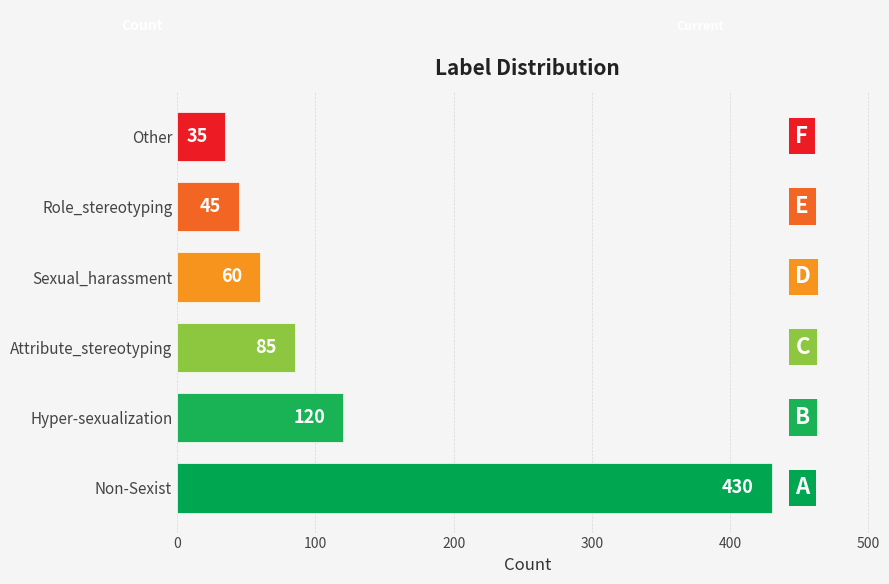

What is the sum of all values?

775